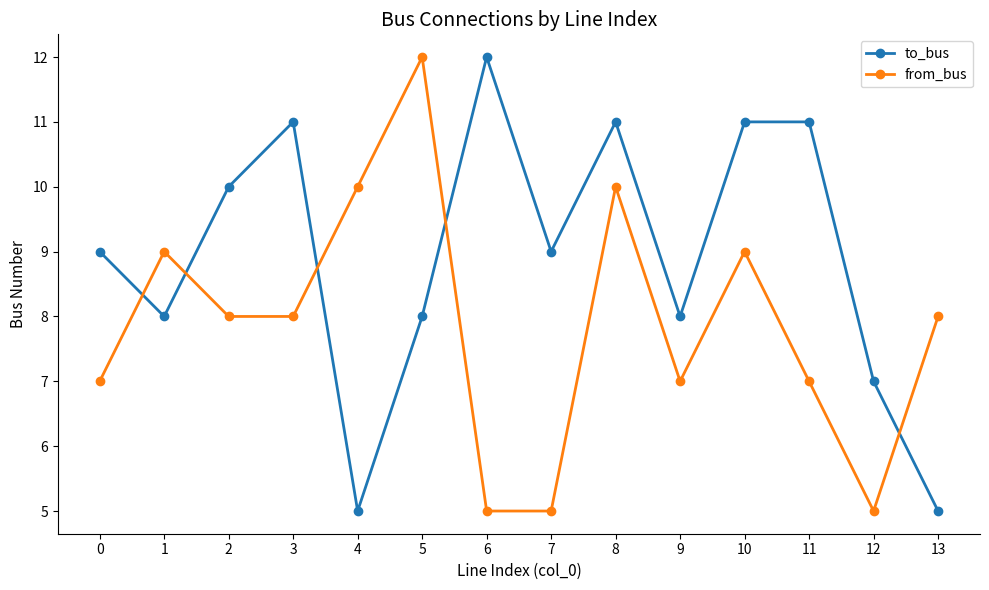

What are all the series names shown in the legend?

to_bus, from_bus